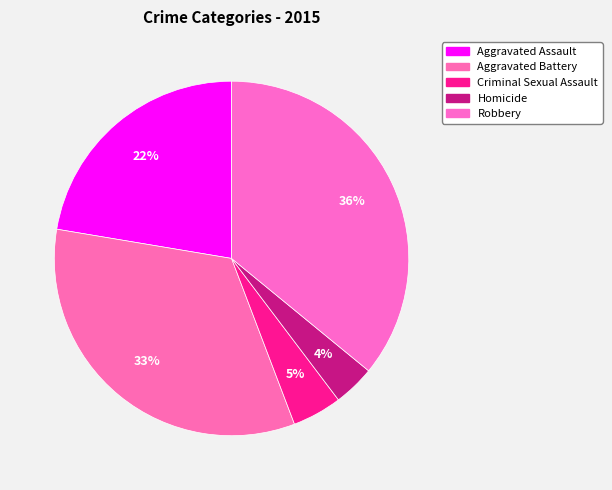

Rank the categories by value from highest to lowest.

Robbery, Aggravated Battery, Aggravated Assault, Criminal Sexual Assault, Homicide